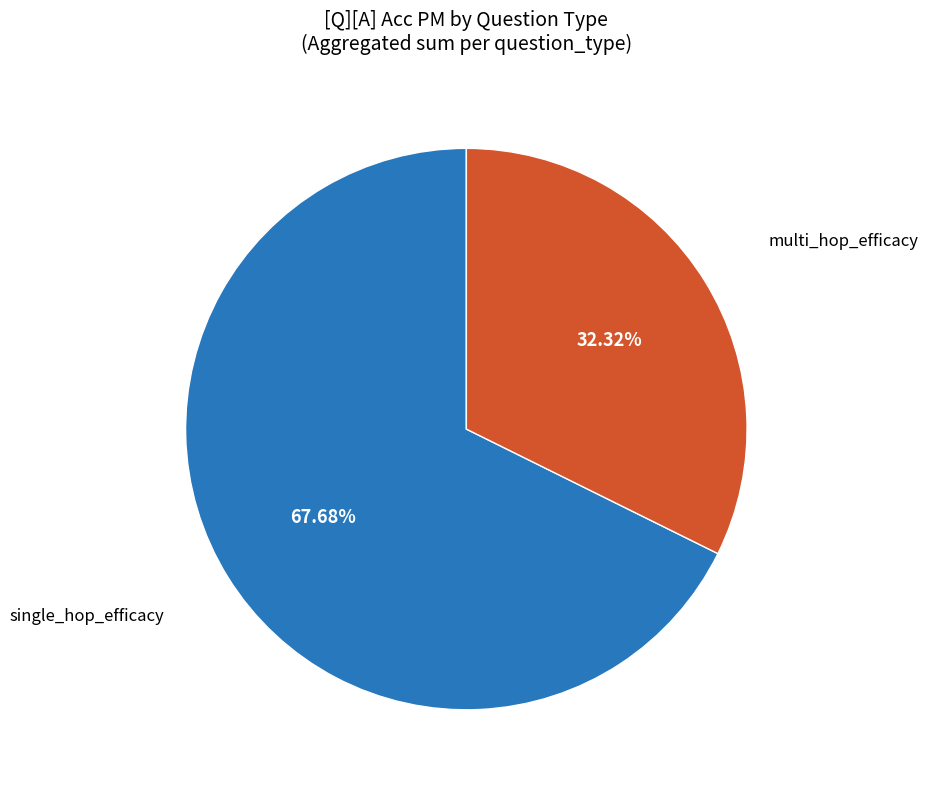

What percentage is the single_hop_efficacy slice, to the nearest percent?

68%